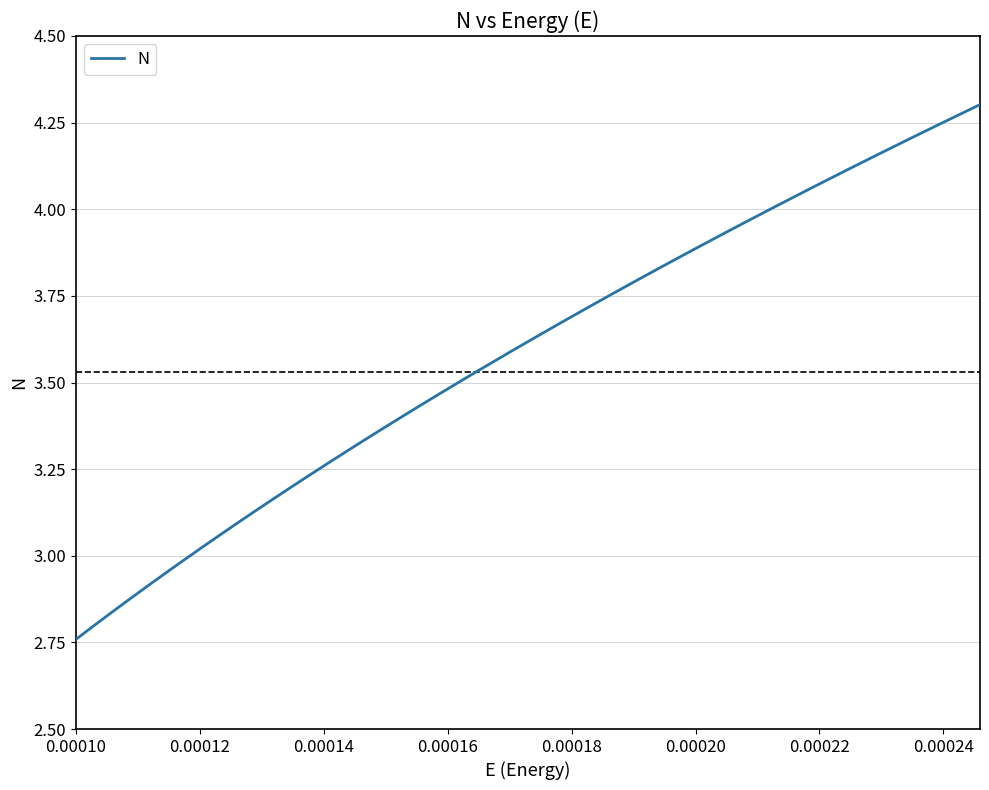

How many lines are shown in the chart?

1